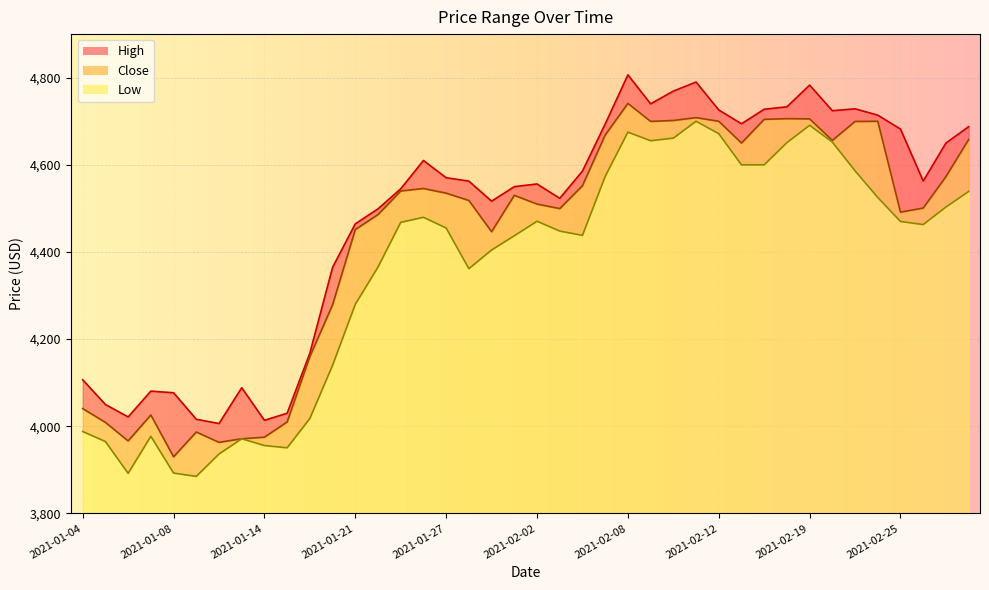

At which category does Close reach its first local valley?

2021-01-06